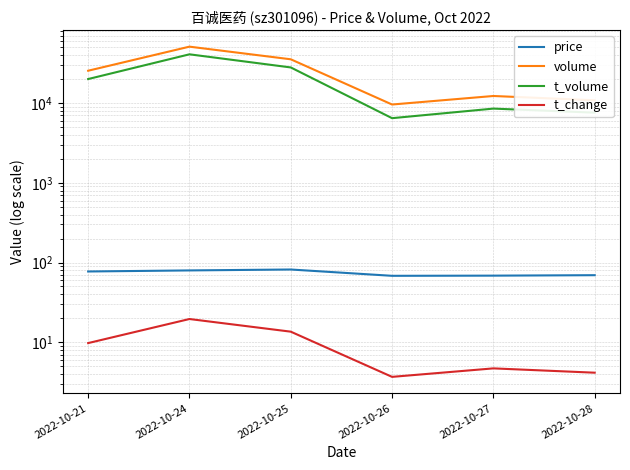

Is this an area chart (filled region under the line)?

No